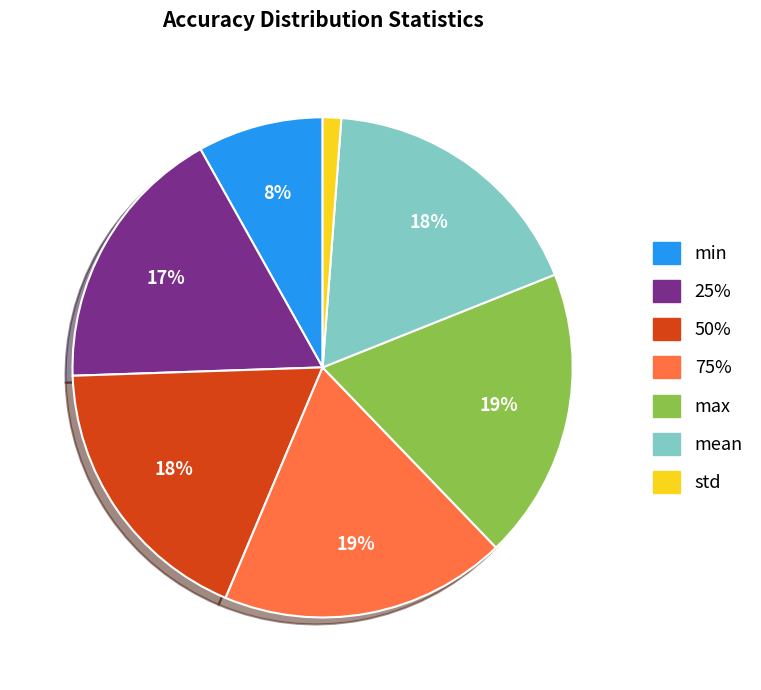

Combined, do 75% and mean account for over 50%?

No